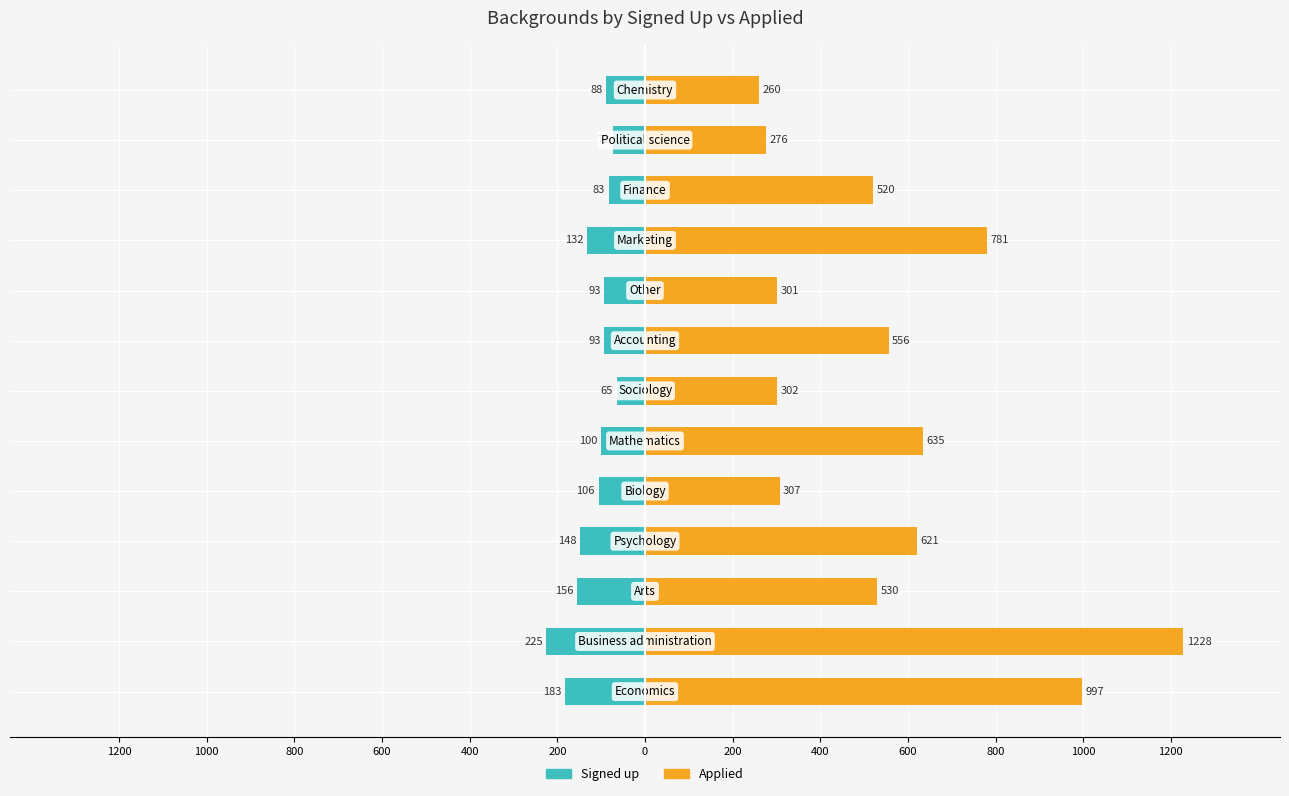

List the series in order of their peak value, lowest first.

Signed up, Applied